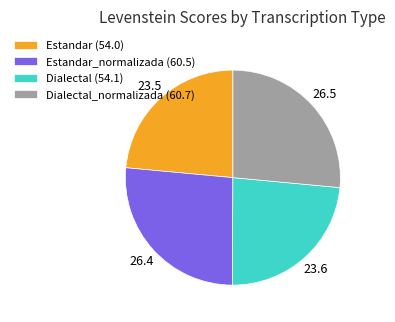

Does any single category account for the majority?

No